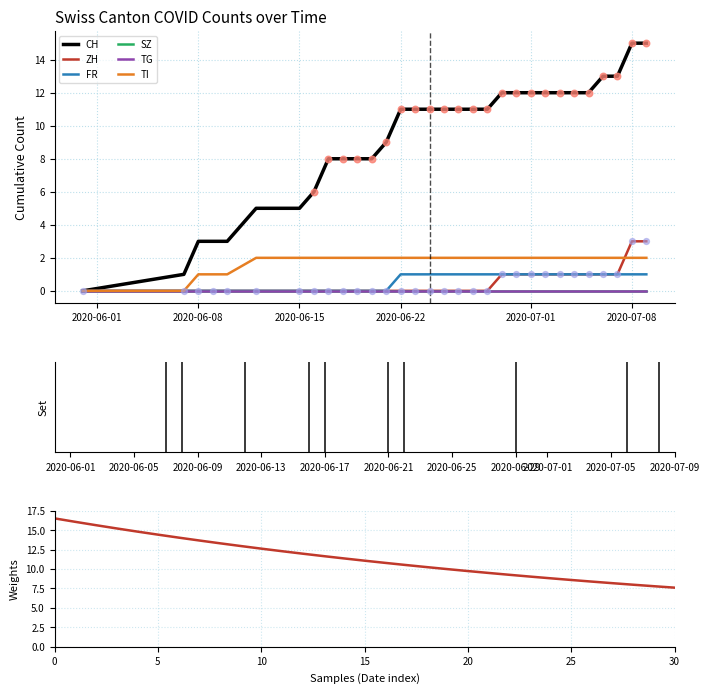

At which category is the sum across all series the highest?

2020-07-08